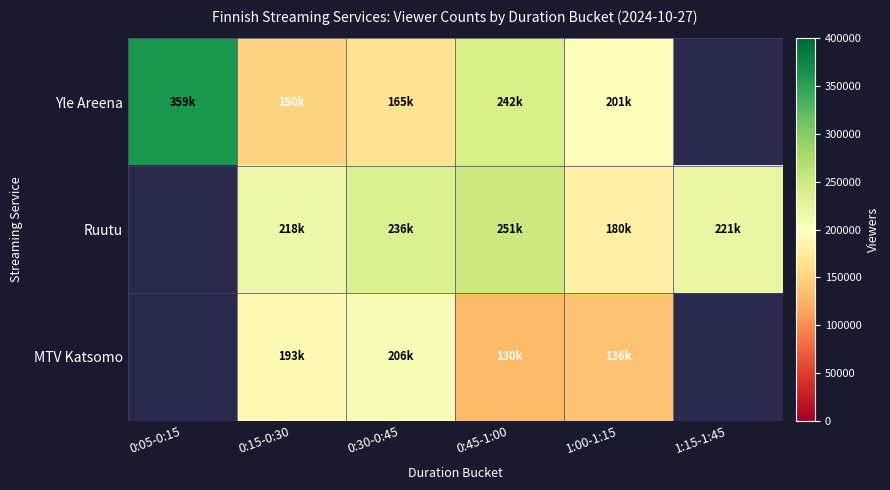

What is the difference between the Yle Areena values at 0:15-0:30 and 0:05-0:15?

209000.0